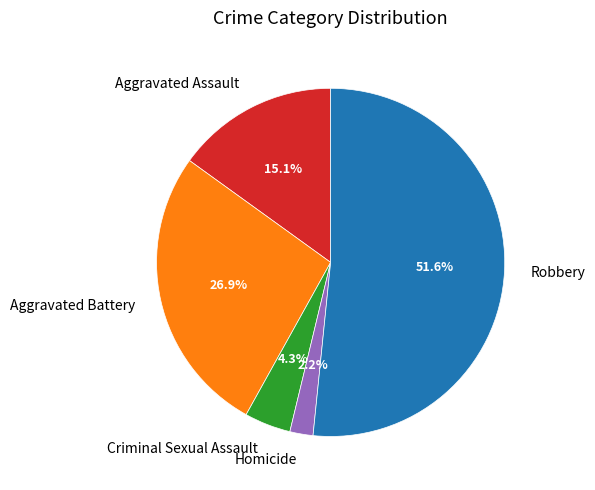

Does Homicide represent more than half of the total?

No